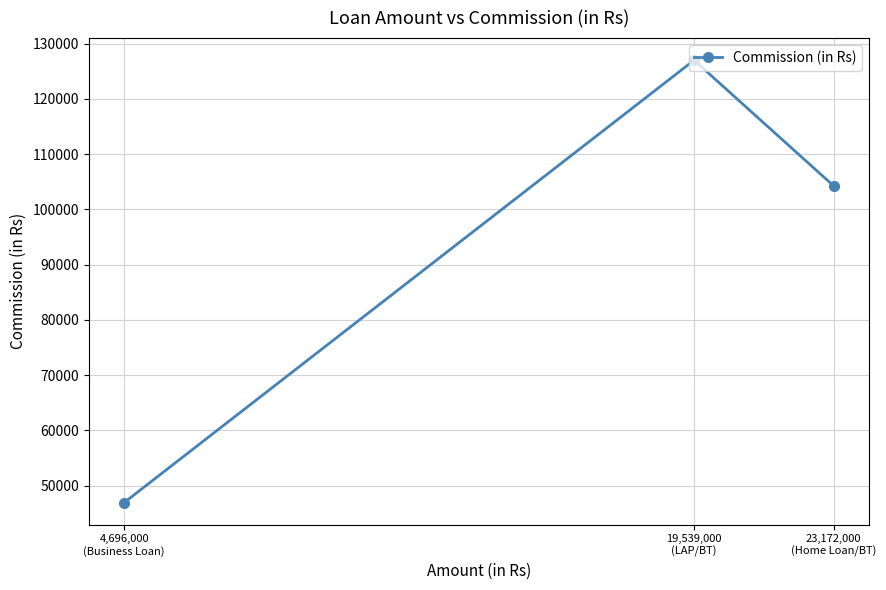

What position from the right is 19,539,000
(LAP/BT)?

2